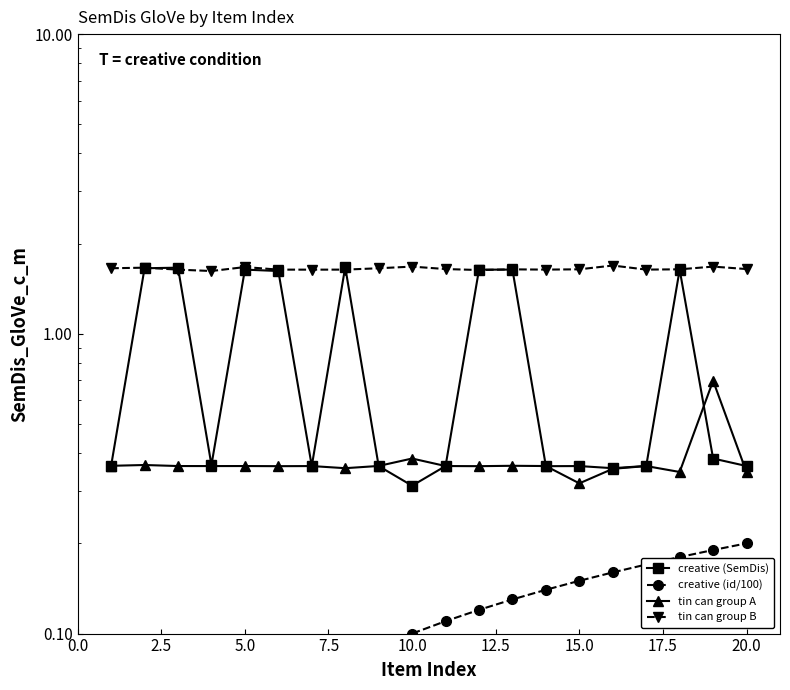

Reading right to left, transcribe all the data shown in this chart.

creative (SemDis): 0.4	0.4	1.6	0.4	0.4	0.4	0.4	1.6	1.6	0.4	0.3	0.4	1.7	0.4	1.6	1.6	0.4	1.7	1.7	0.4
creative (id/100): 0.2	0.2	0.2	0.2	0.2	0.1	0.1	0.1	0.1	0.1	0.1	0.1	0.1	0.1	0.1	0.1	0.0	0.0	0.0	0.0
tin can group A: 0.3	0.7	0.3	0.4	0.4	0.3	0.4	0.4	0.4	0.4	0.4	0.4	0.4	0.4	0.4	0.4	0.4	0.4	0.4	0.4
tin can group B: 1.6	1.7	1.6	1.6	1.7	1.6	1.6	1.6	1.6	1.6	1.7	1.7	1.6	1.6	1.6	1.7	1.6	1.6	1.7	1.7